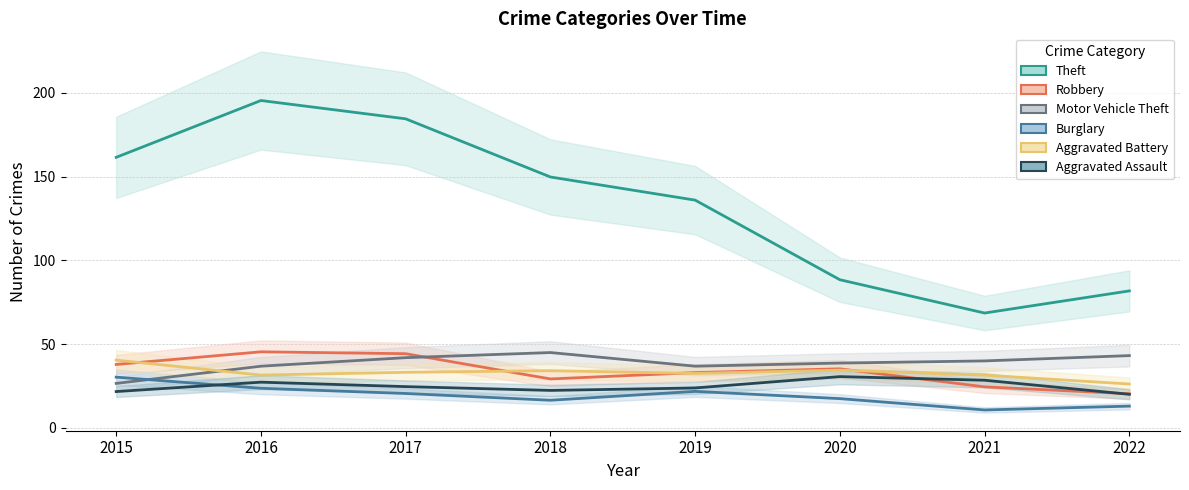

True or false: Theft and Aggravated Assault intersect in this chart.

False